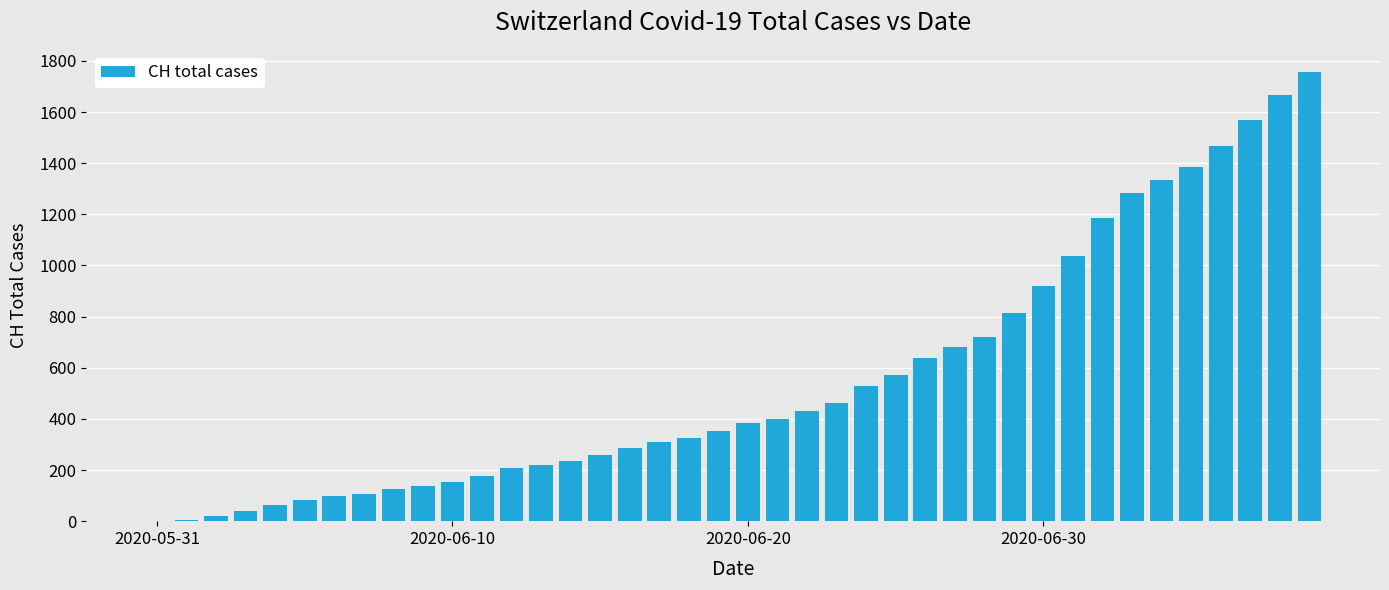

Count the number of categories in the chart.

40